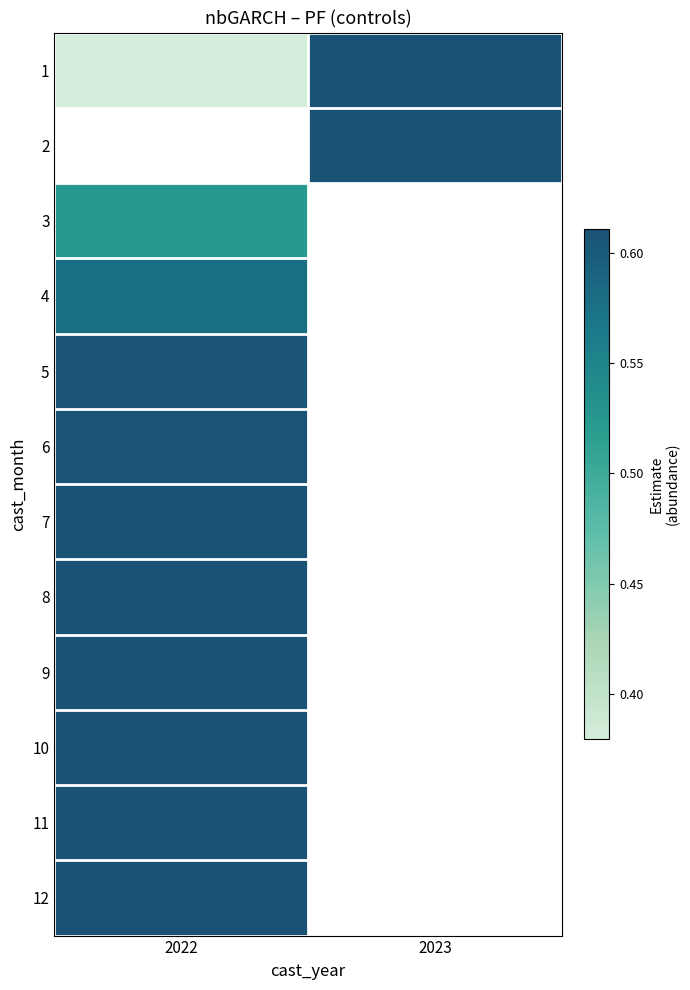

At which label is 1 closest to 0?

2022